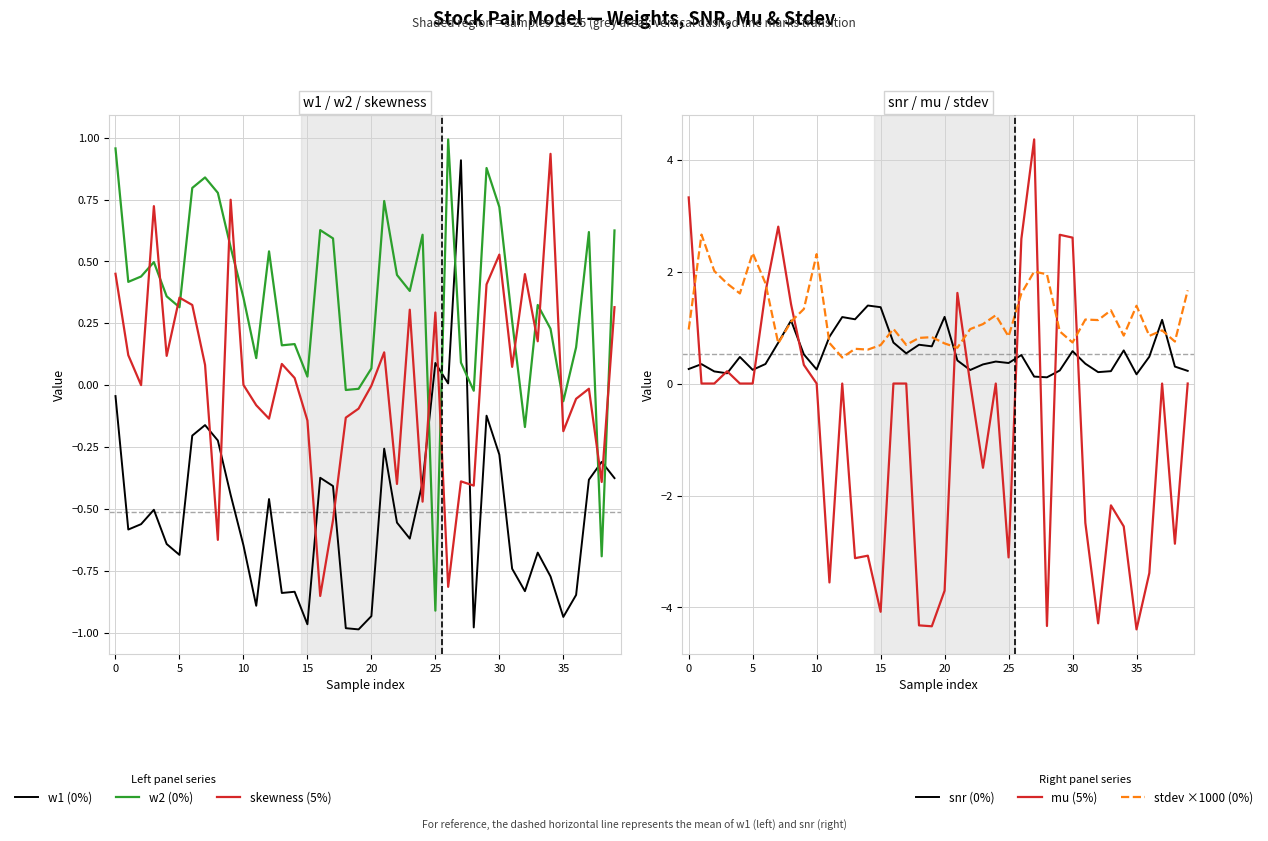

How many interior local valleys does the stdev ×1000 (0%) series have?

12